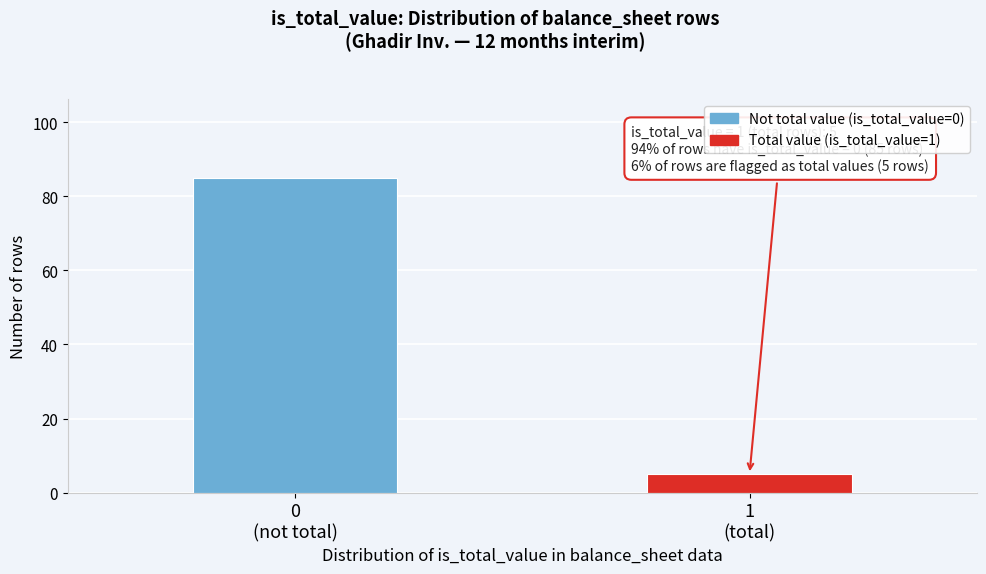

Reading left to right, what are all the values shown in this chart?

85	5